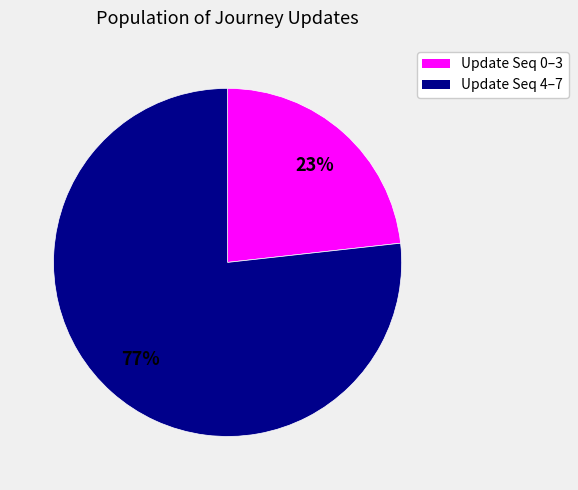

Does any single category account for the majority?

Yes